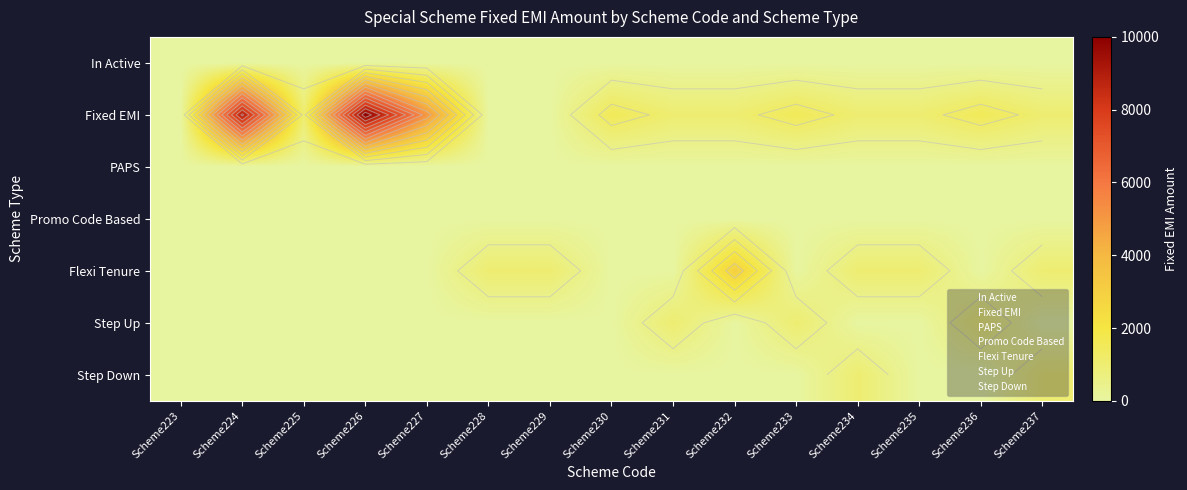

What is the maximum value shown in the chart?

10000